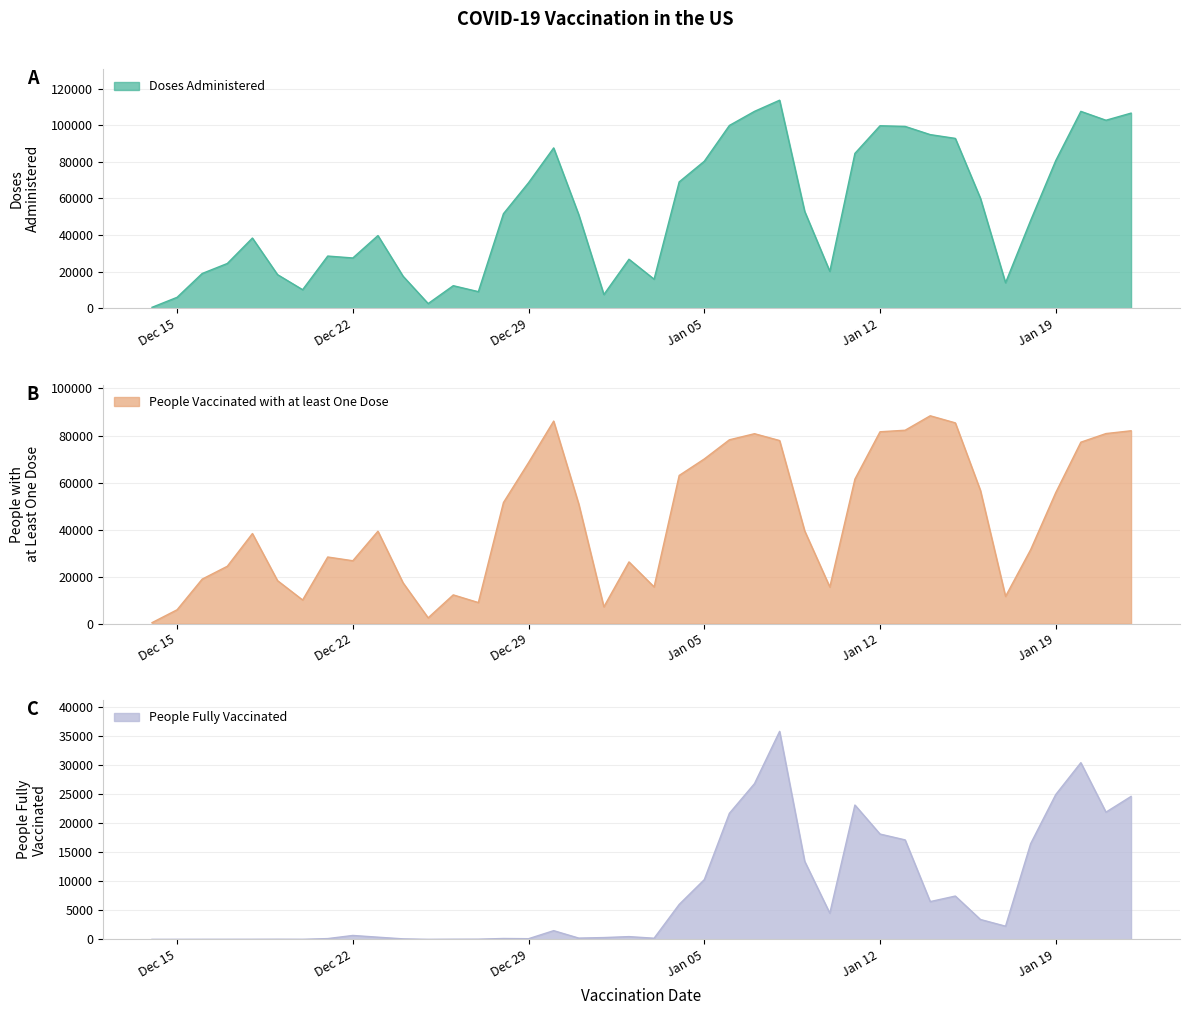

True or false: People Vaccinated with at least One Dose and Doses Administered cross at least once.

False